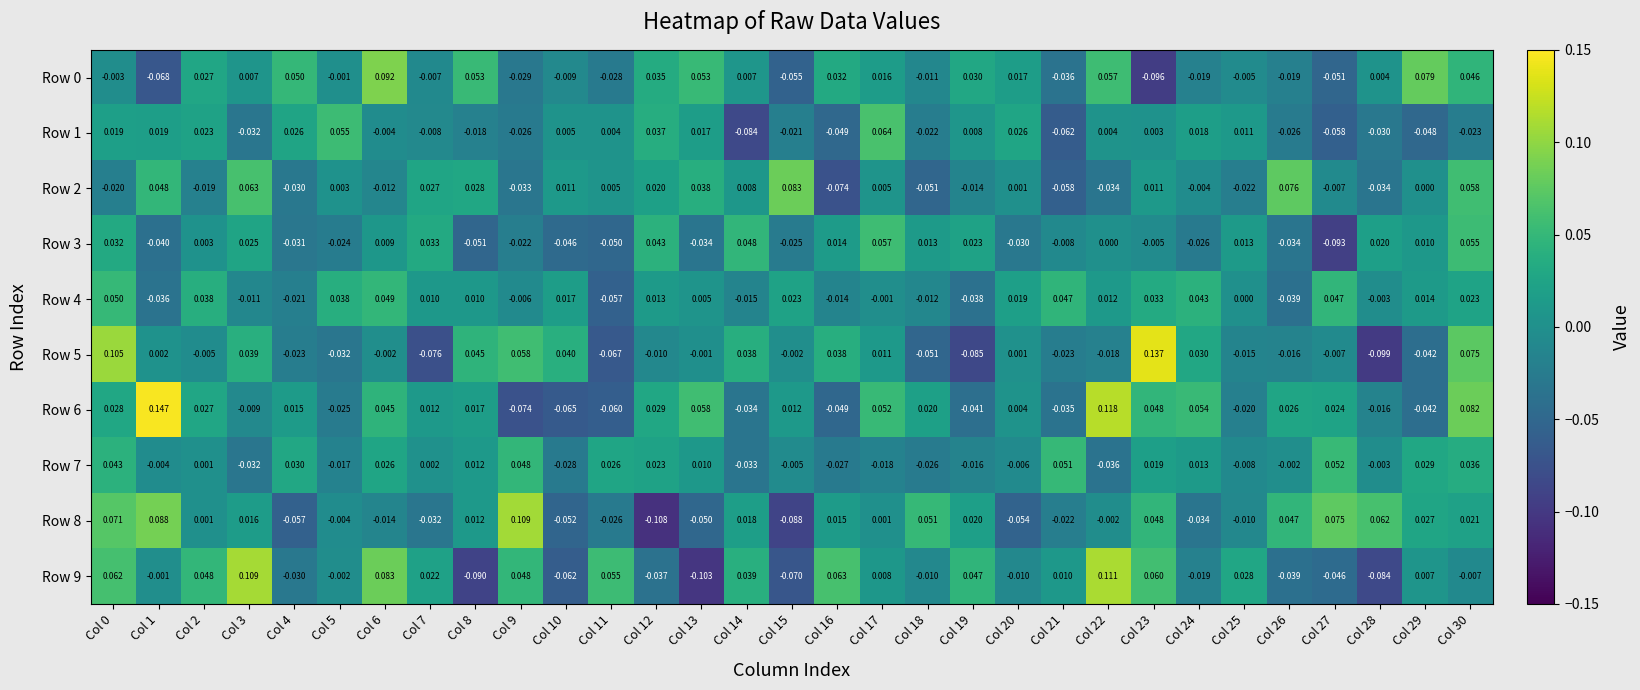

Is the value of Row 6 at Col 11 greater than the value of Row 8 at Col 15?

Yes